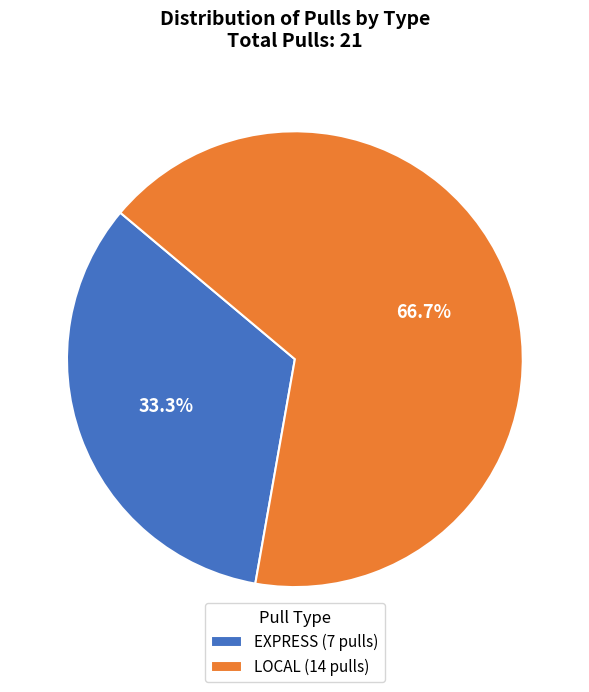

What is the ratio of the value at EXPRESS to the value at LOCAL?

0.5